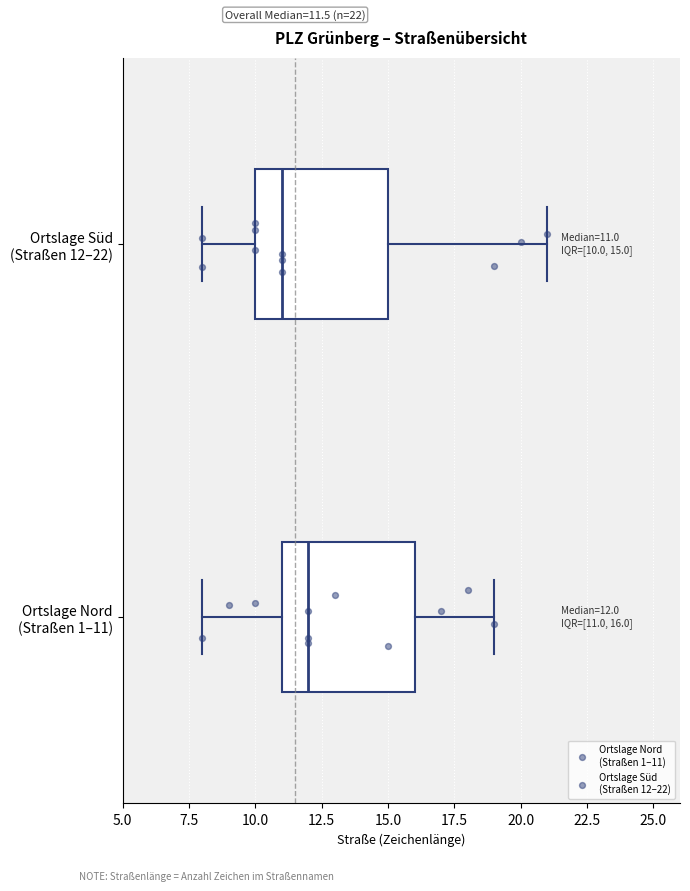

Which box's median line is the furthest to the right?

Ortslage Nord (Straßen 1–11)